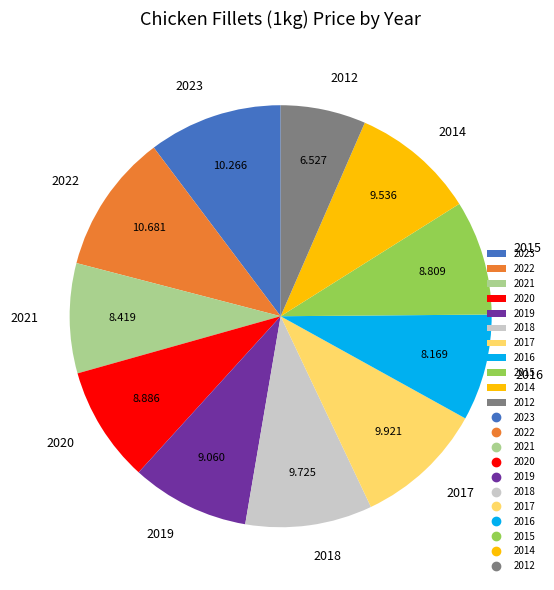

The 2014 slice represents 10% of the pie. True or false?

True